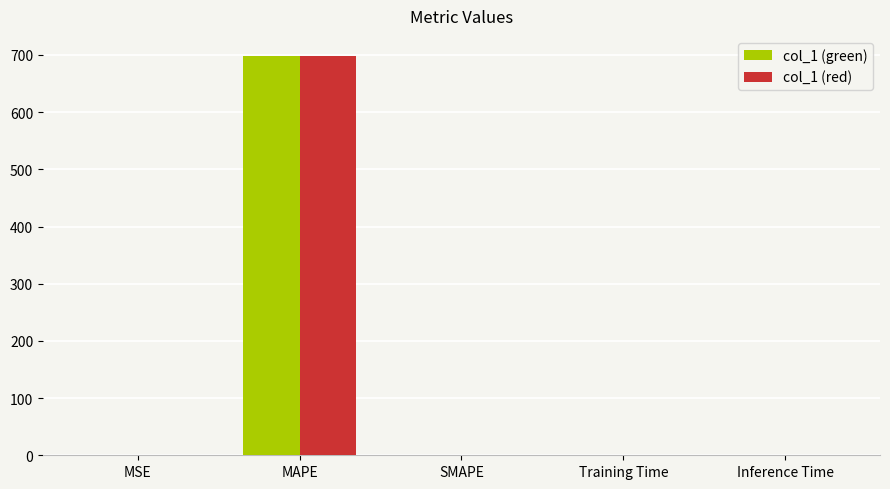

True or false: col_1 (red) has a value of 304.6 at MAPE.

False